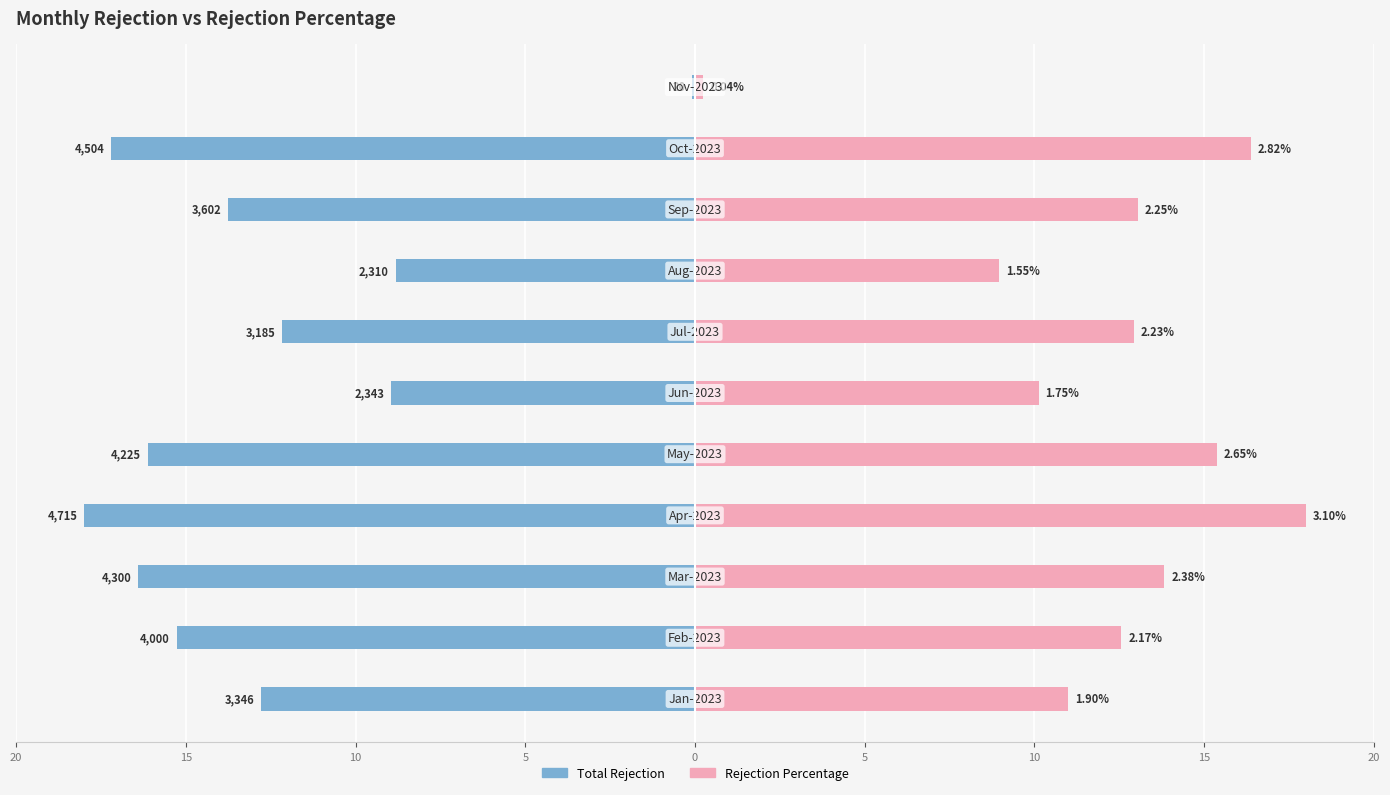

What is the difference between the highest and lowest values at 10?

30.2